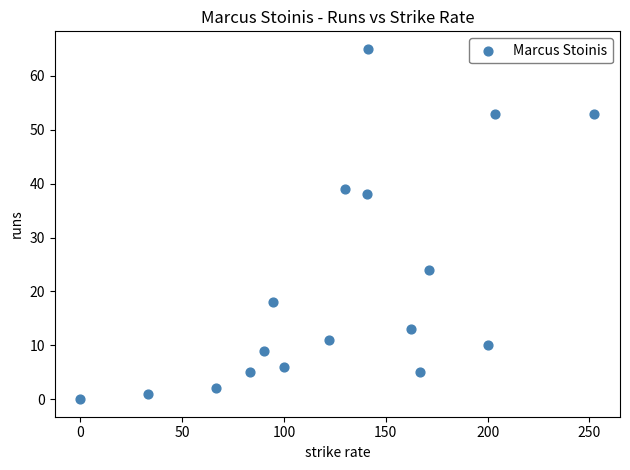

What Y value in the scatter plot is closest to 32?

38